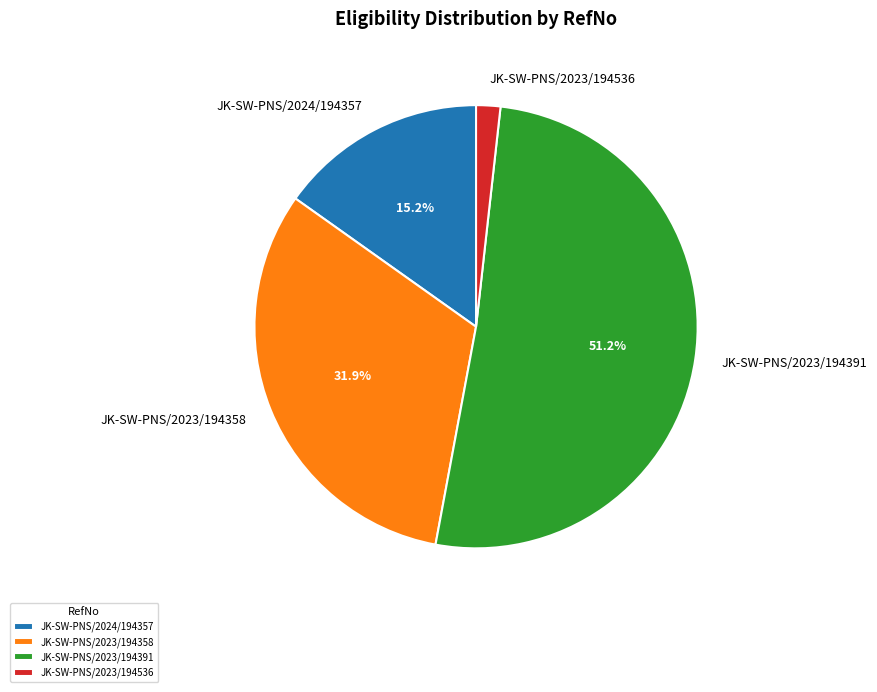

How many segments does this pie chart have?

4